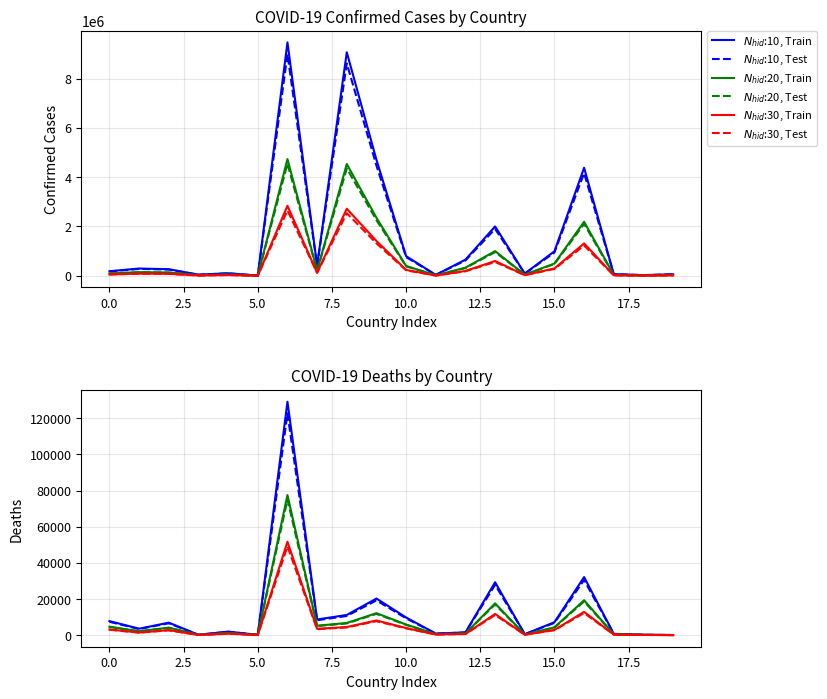

What are all the series names shown in the legend?

$N_{hid}$:10, Train, $N_{hid}$:10, Test, $N_{hid}$:20, Train, $N_{hid}$:20, Test, $N_{hid}$:30, Train, $N_{hid}$:30, Test